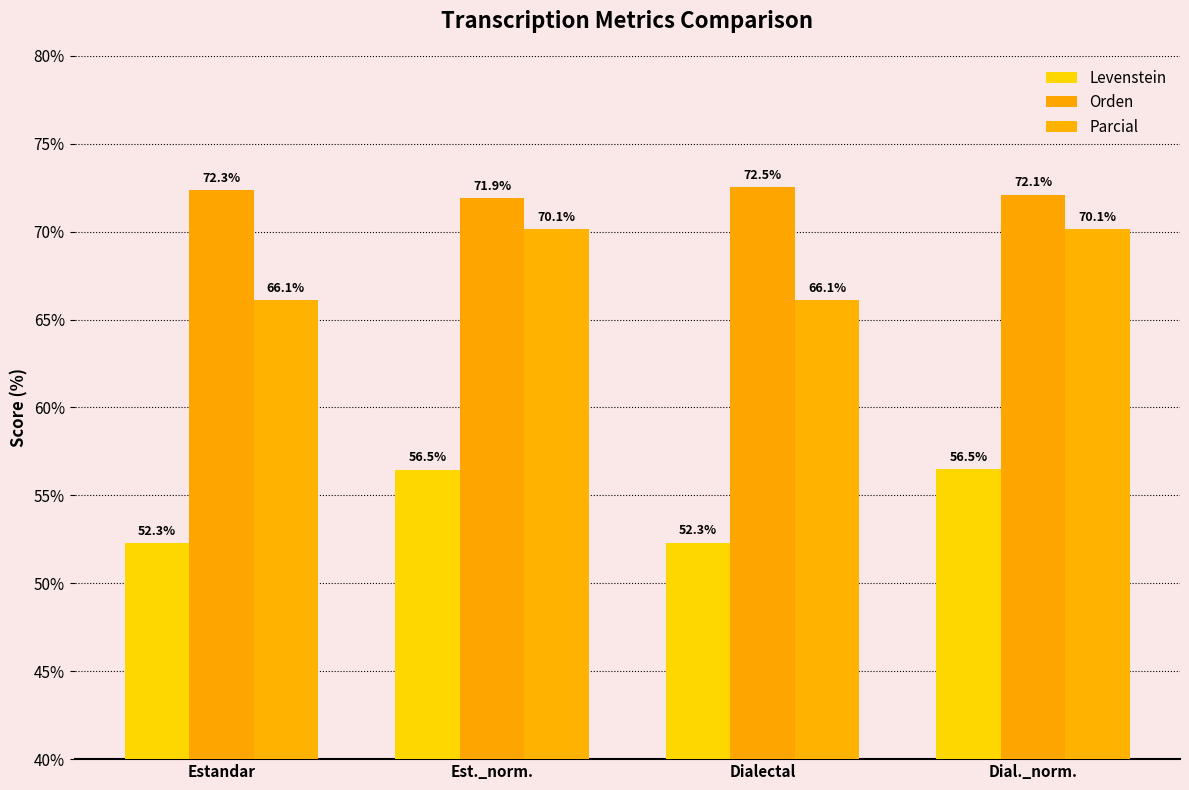

What is the lowest value of the Levenstein series?

52.3